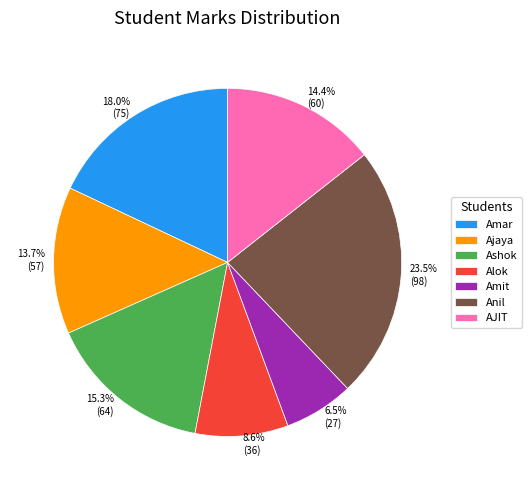

To the nearest percent, what is the difference between the largest and smallest slice percentages?

17%